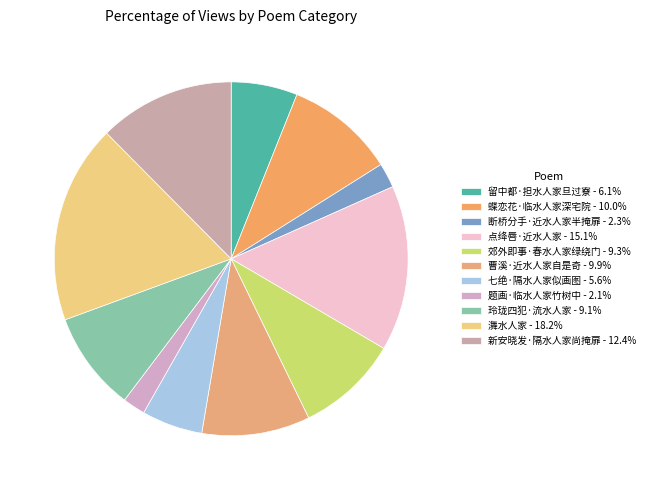

How many segments does this pie chart have?

11